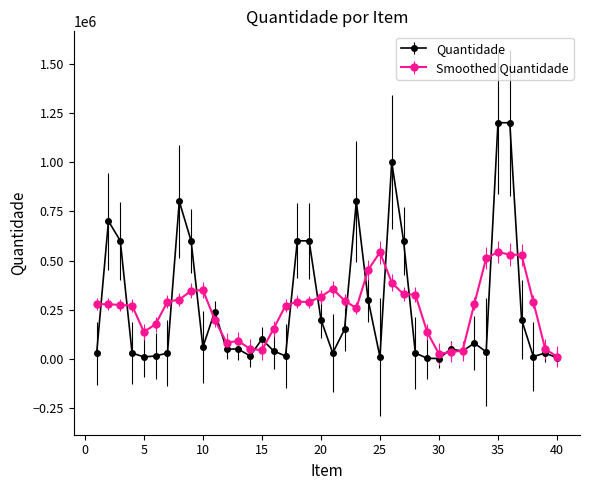

True or false: Quantidade has more than 2 interior local peaks.

True